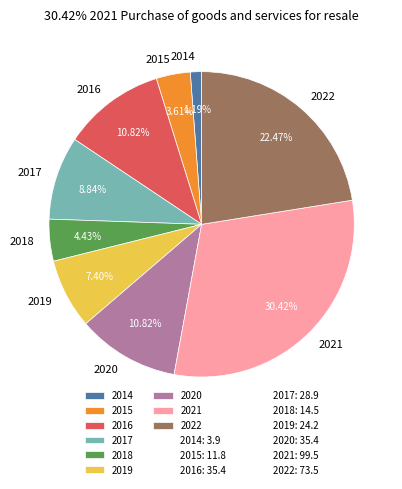

How many slices are in this pie chart?

9